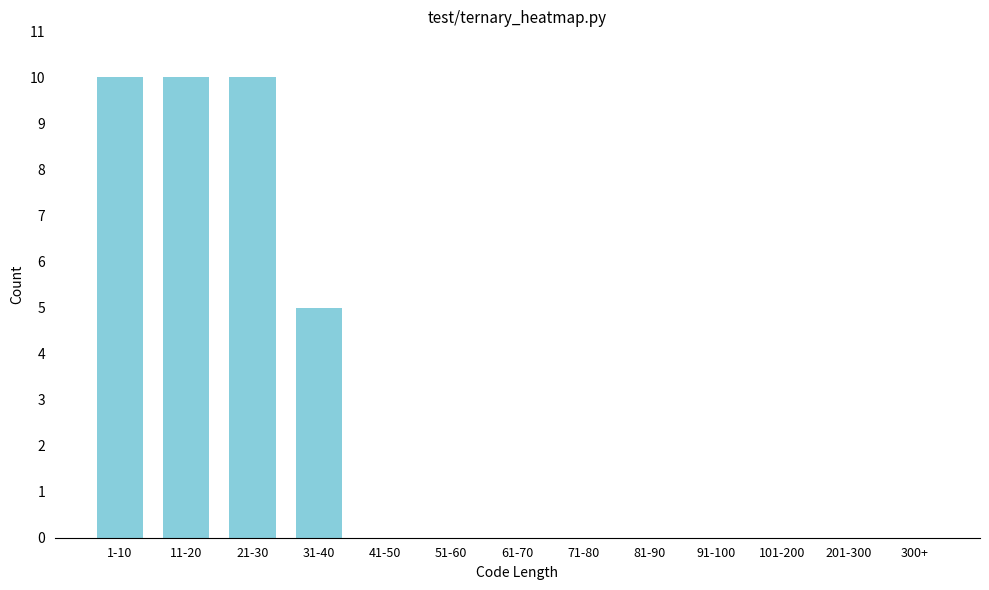

Reading right to left, transcribe all the data shown in this chart.

300+=0	201-300=0	101-200=0	91-100=0	81-90=0	71-80=0	61-70=0	51-60=0	41-50=0	31-40=5	21-30=10	11-20=10	1-10=10